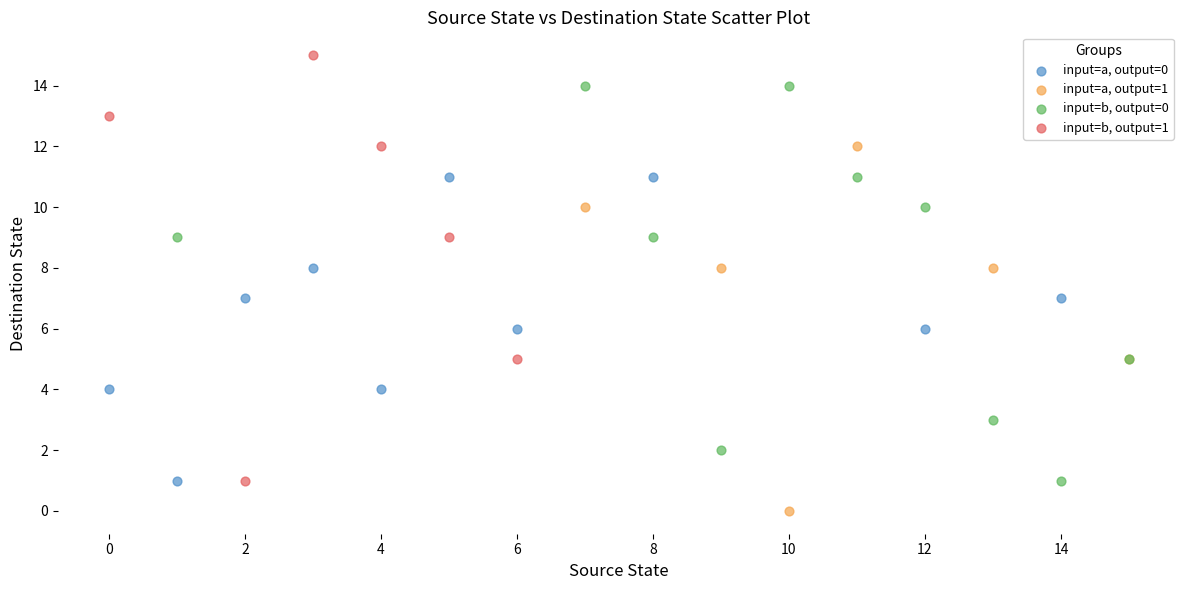

Which series reaches the maximum Y coordinate?

input=b, output=1